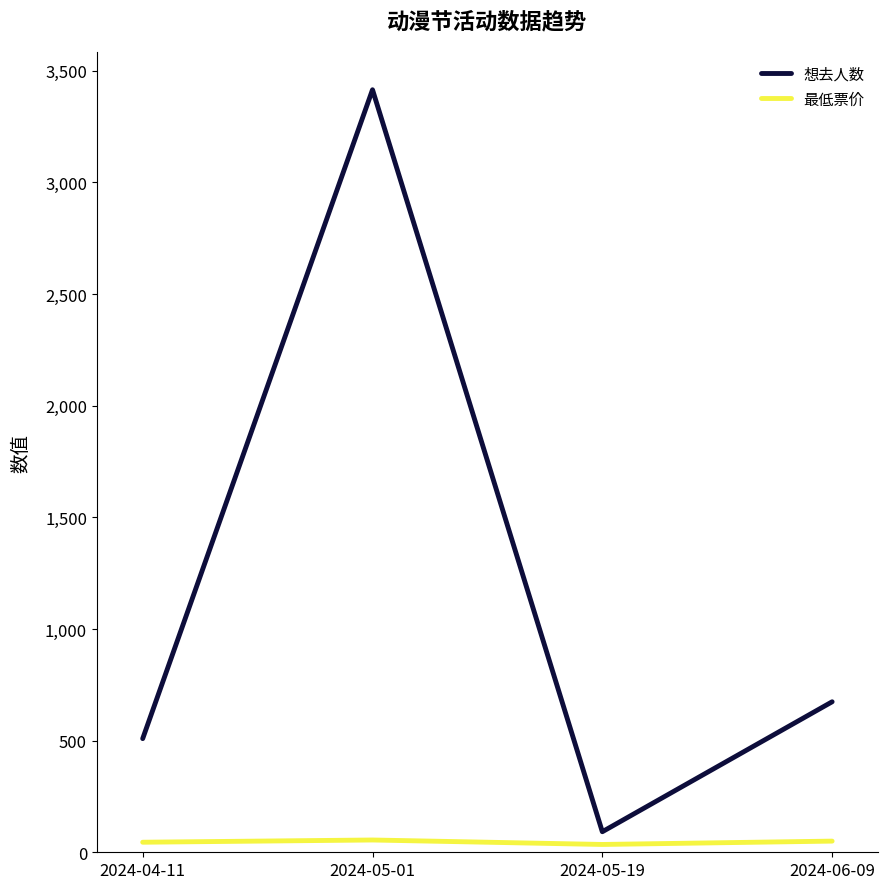

Which series has the largest total across all categories?

想去人数